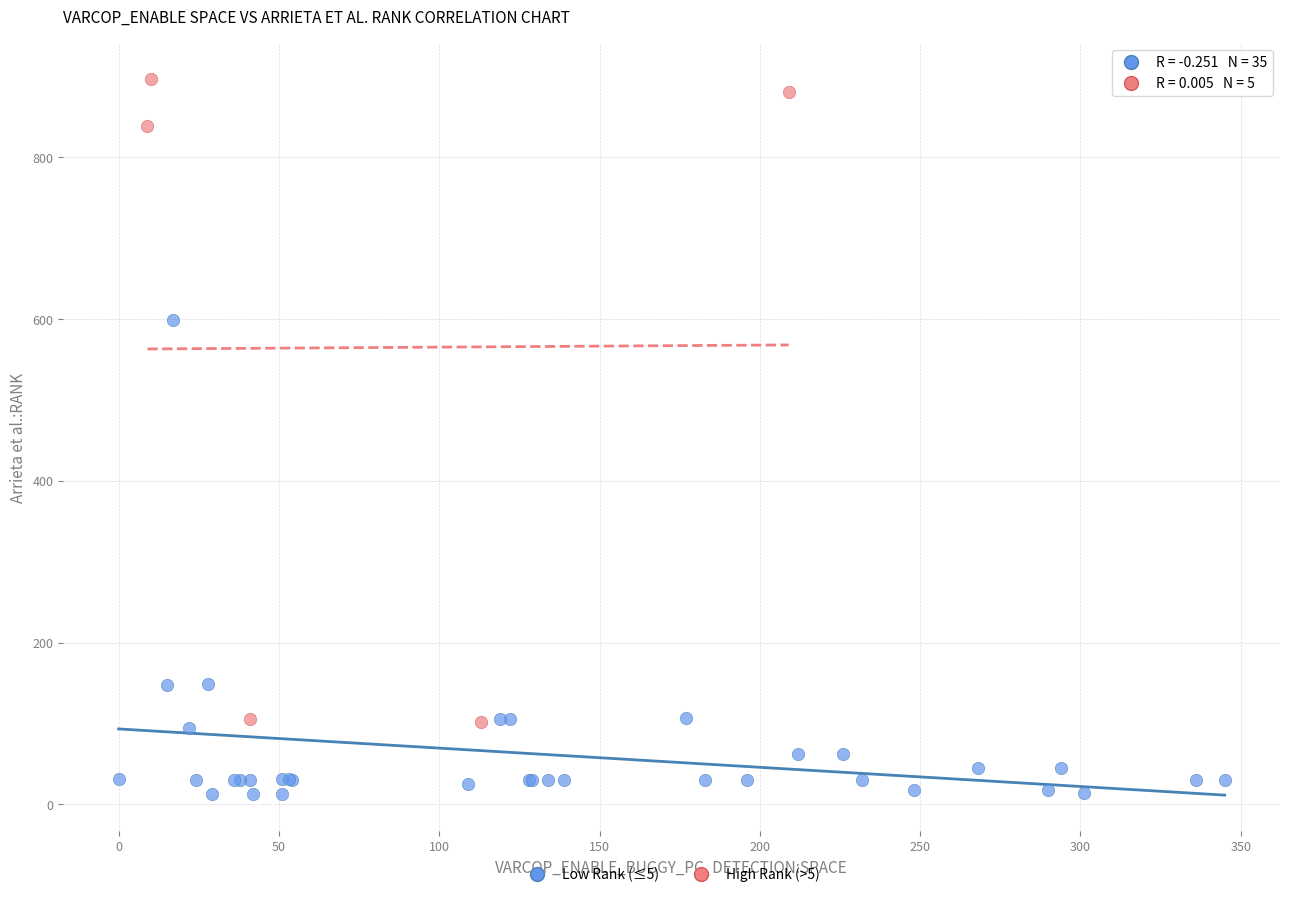

Which series has the largest Y range (max minus min)?

High Rank (>5)